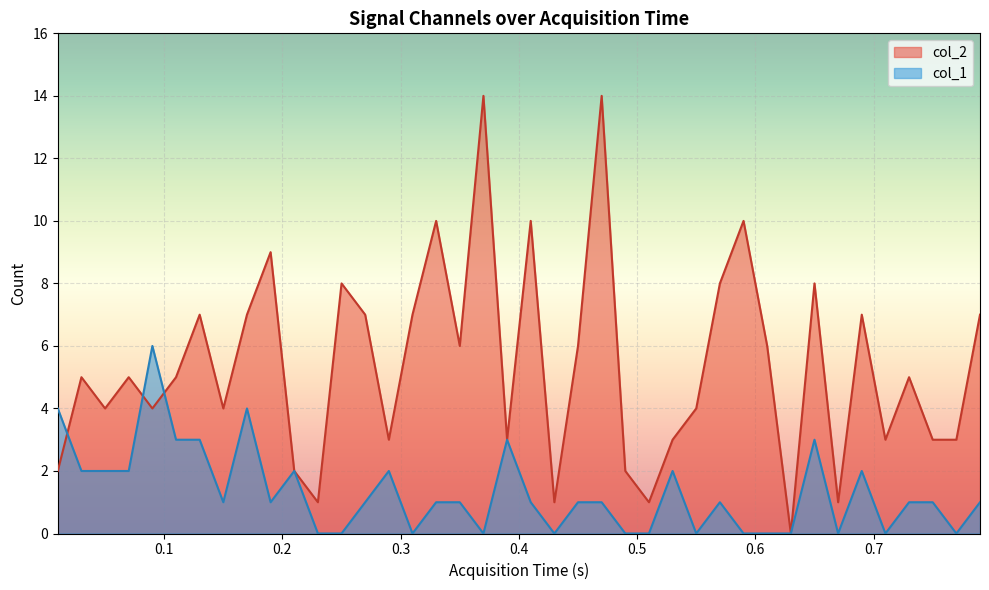

What is the maximum value shown in the chart?

14